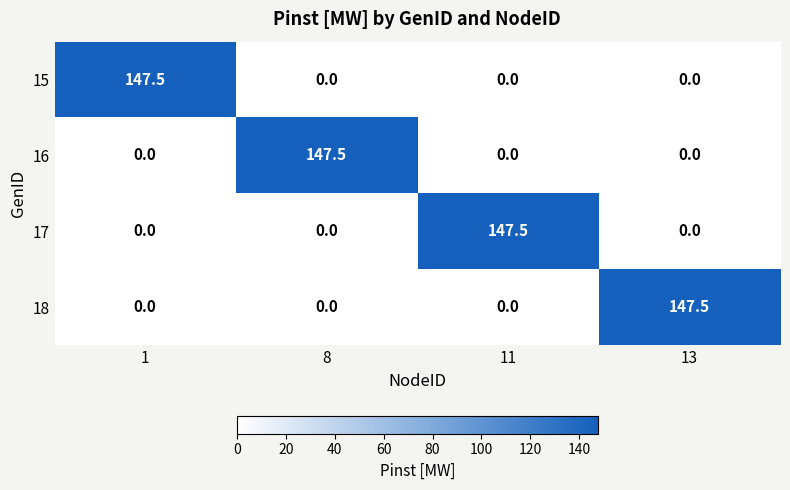

What is the difference between the highest and lowest values at 8?

147.5